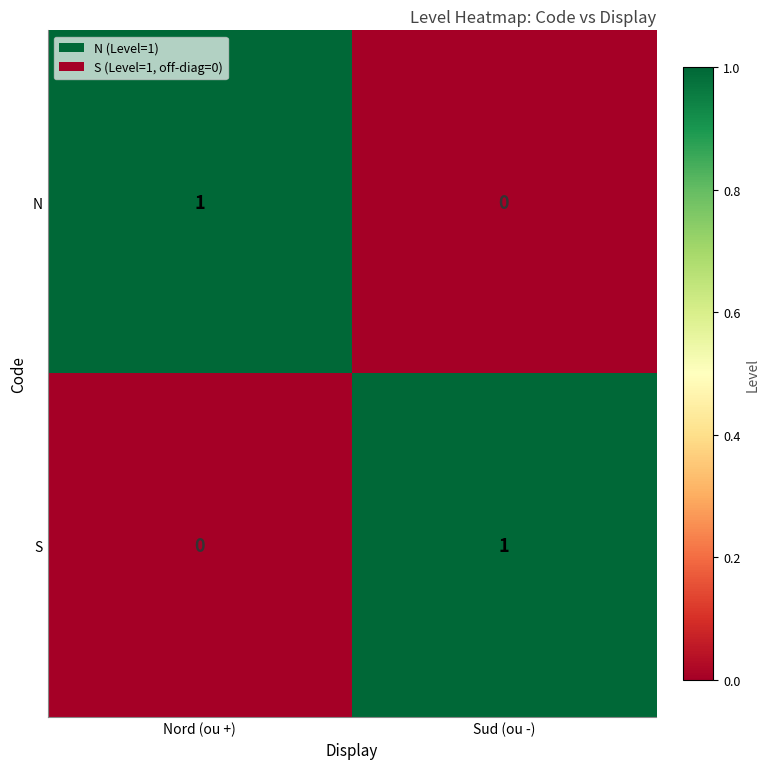

The value of S at Nord (ou +) is -1. True or false?

False